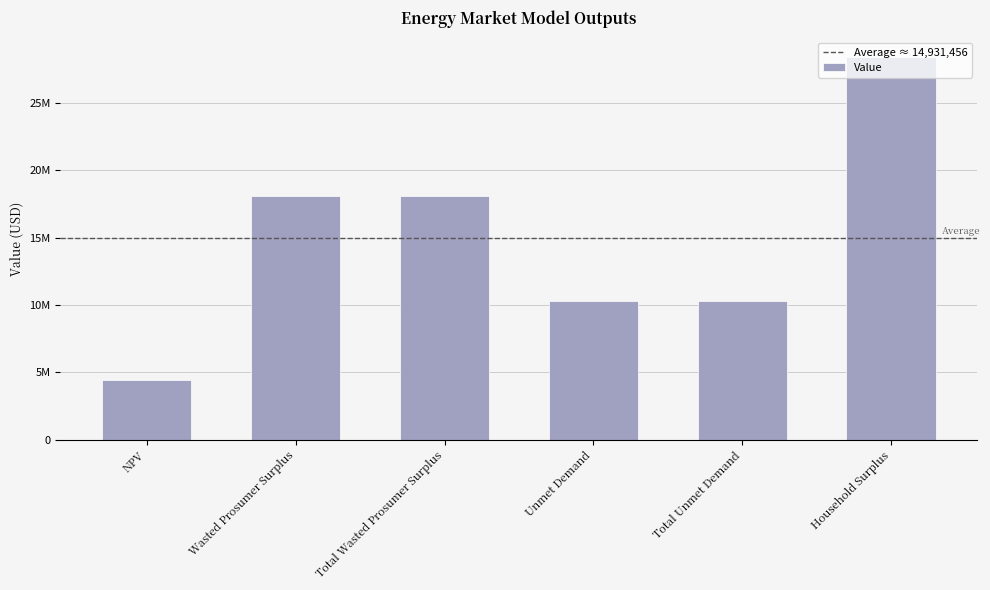

What is the greatest value displayed?

28411339.3